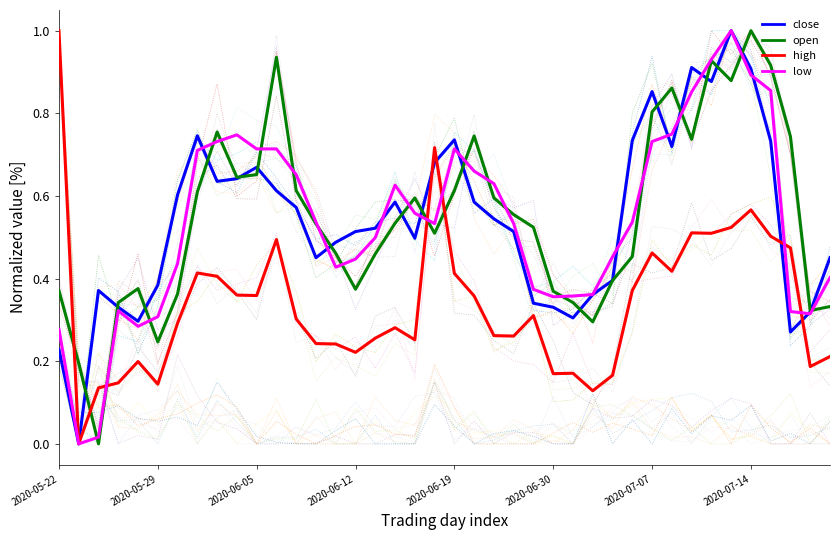

True or false: close has a value of 0.7 at 13.

False